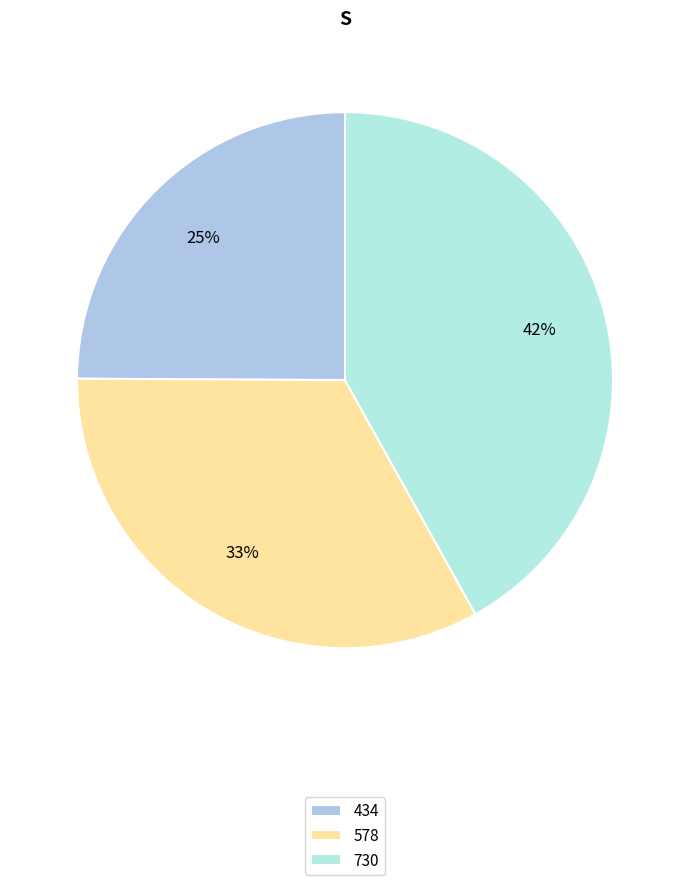

To the nearest percent, what percentage of the pie is 434?

25%